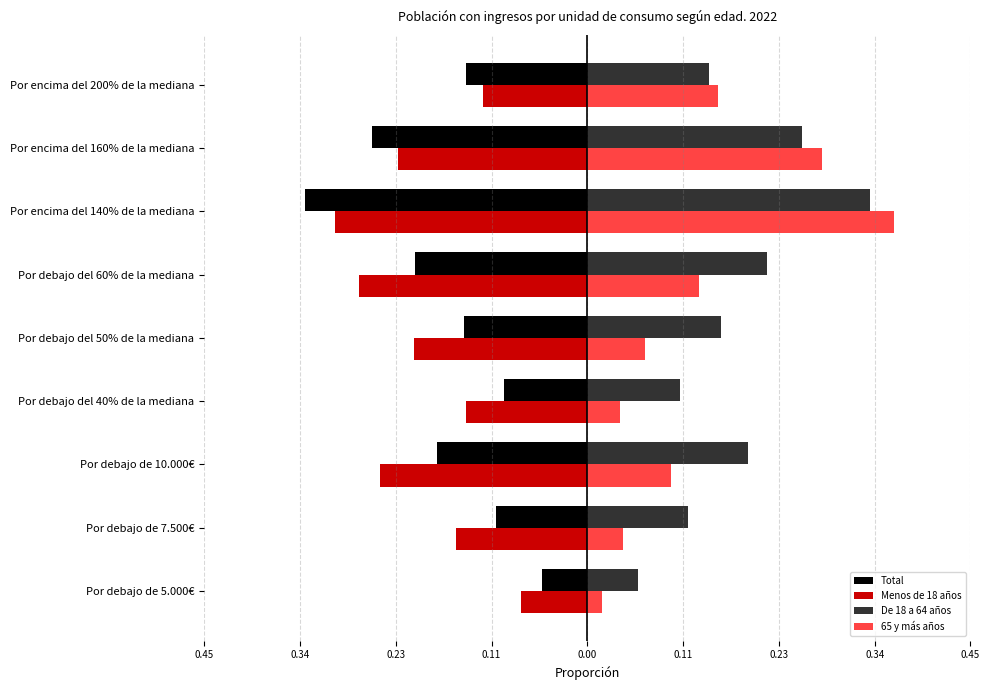

What are all the series names shown in the legend?

Total, Menos de 18 años, De 18 a 64 años, 65 y más años